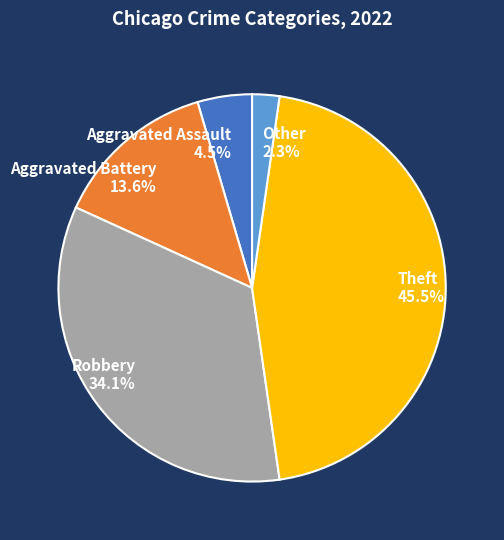

Which has a higher value, Aggravated Battery or Aggravated Assault?

Aggravated Battery